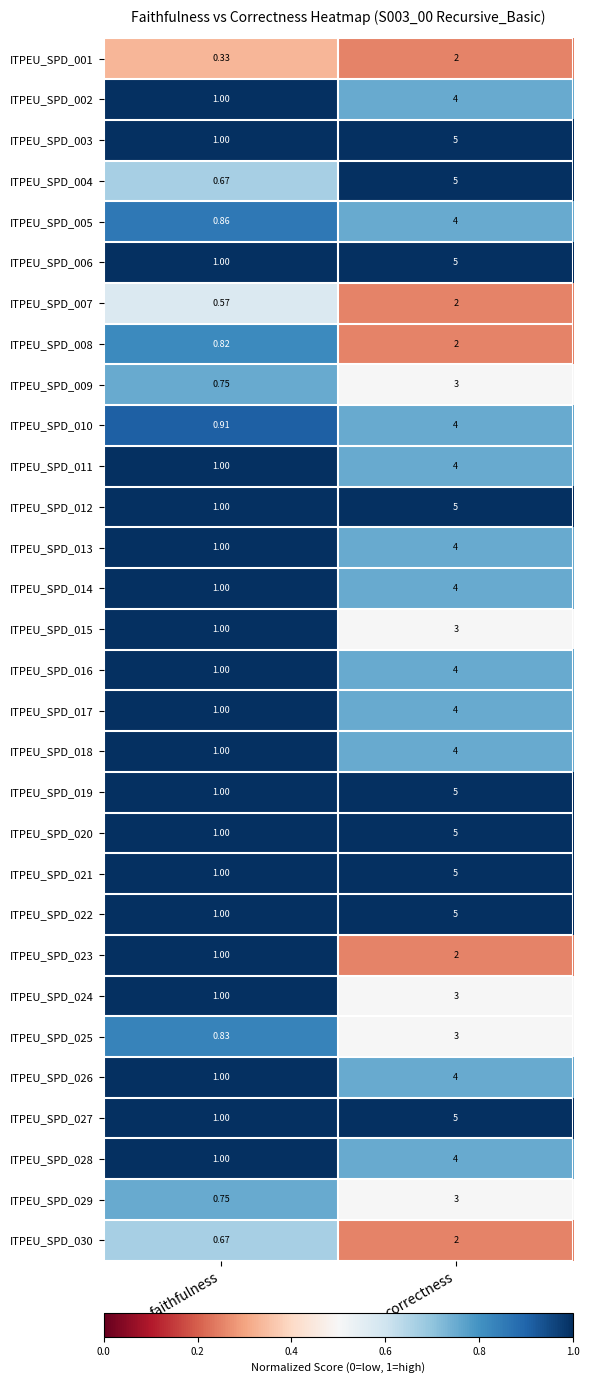

Which series changed the most between faithfulness and correctness?

ITPEU_SPD_004